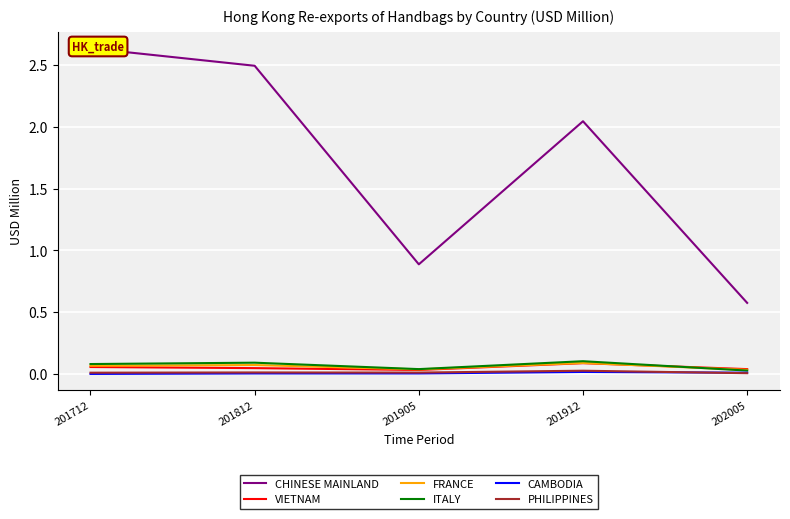

Which series has the largest range (max minus min)?

CHINESE MAINLAND